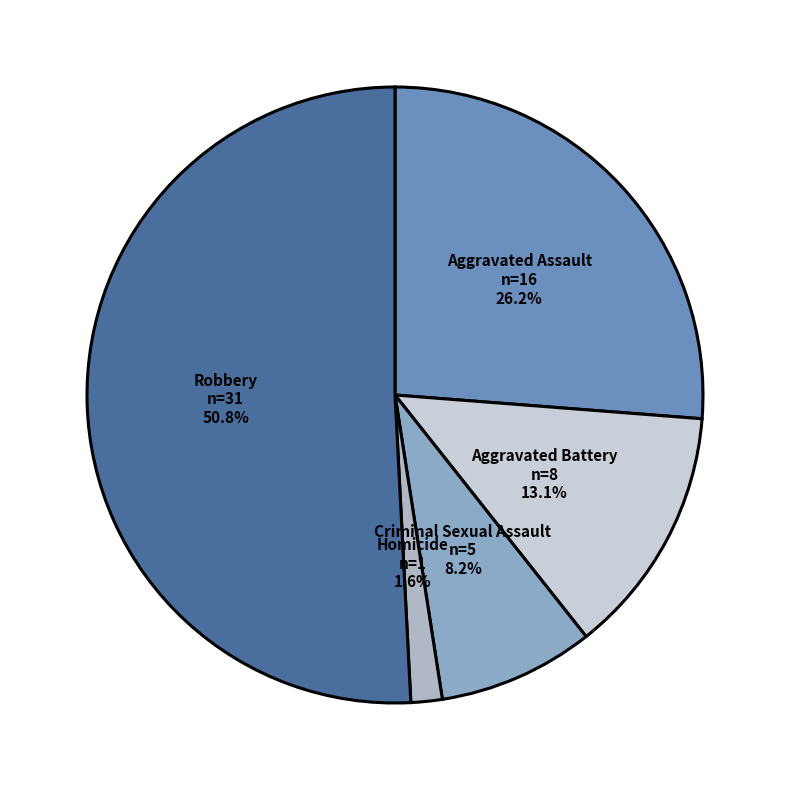

Combined, do Aggravated Assault and Criminal Sexual Assault account for over 50%?

No